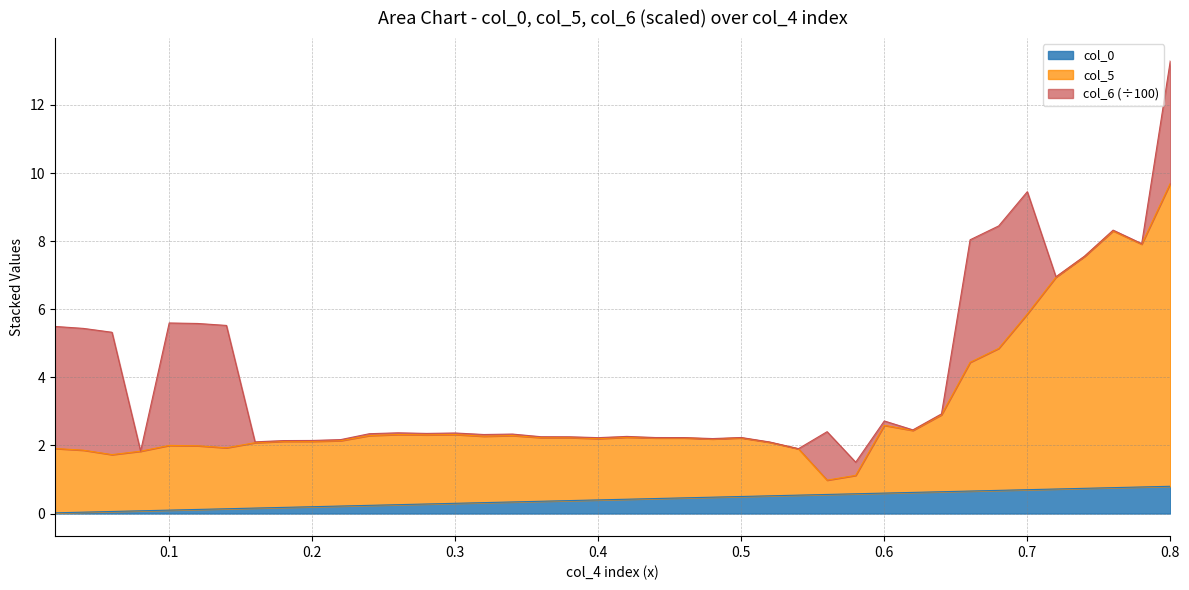

What is the value of the col_0 point at the 18th from the left?

0.4